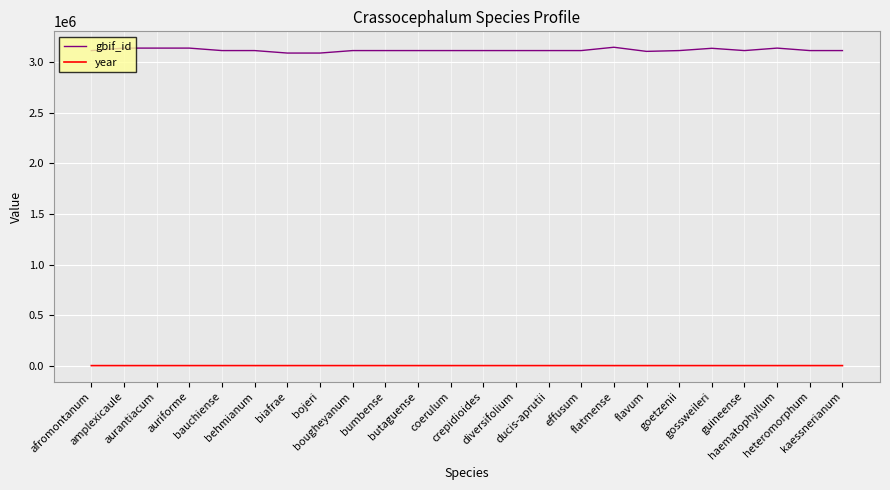

Is this an area chart (filled region under the line)?

No